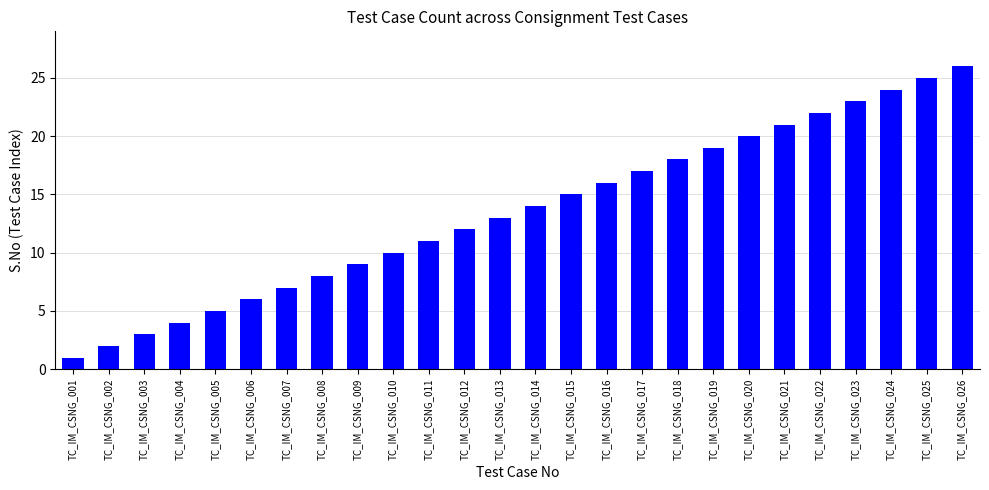

What is the minimum value shown in the chart?

1